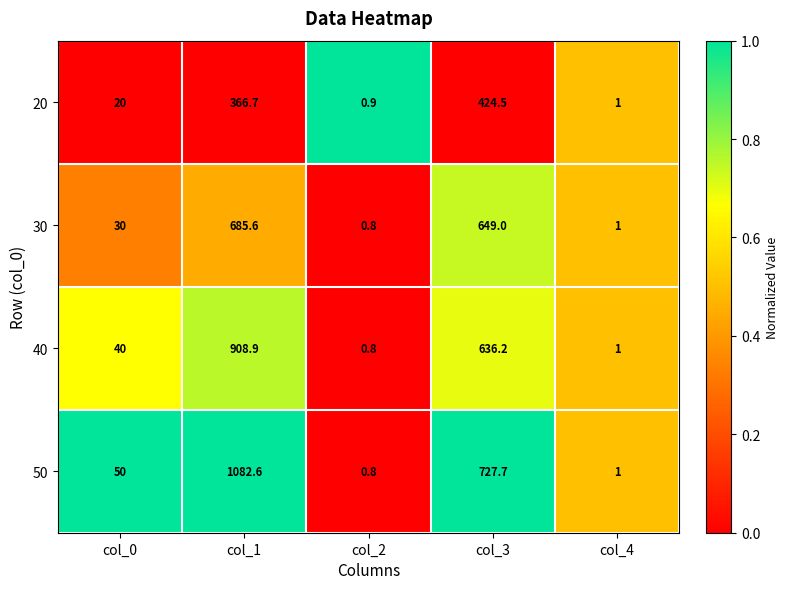

Rank the series at col_1 from highest to lowest value.

50, 40, 30, 20